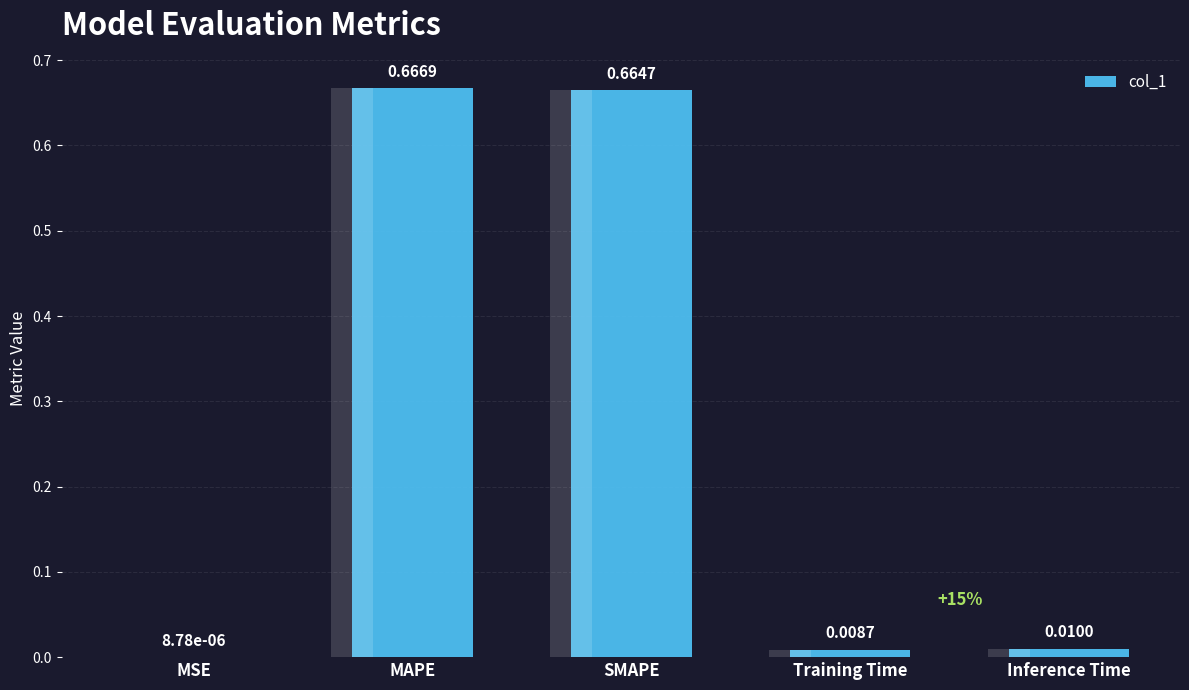

List the labels in order of value, smallest first.

MSE, Training Time, Inference Time, SMAPE, MAPE